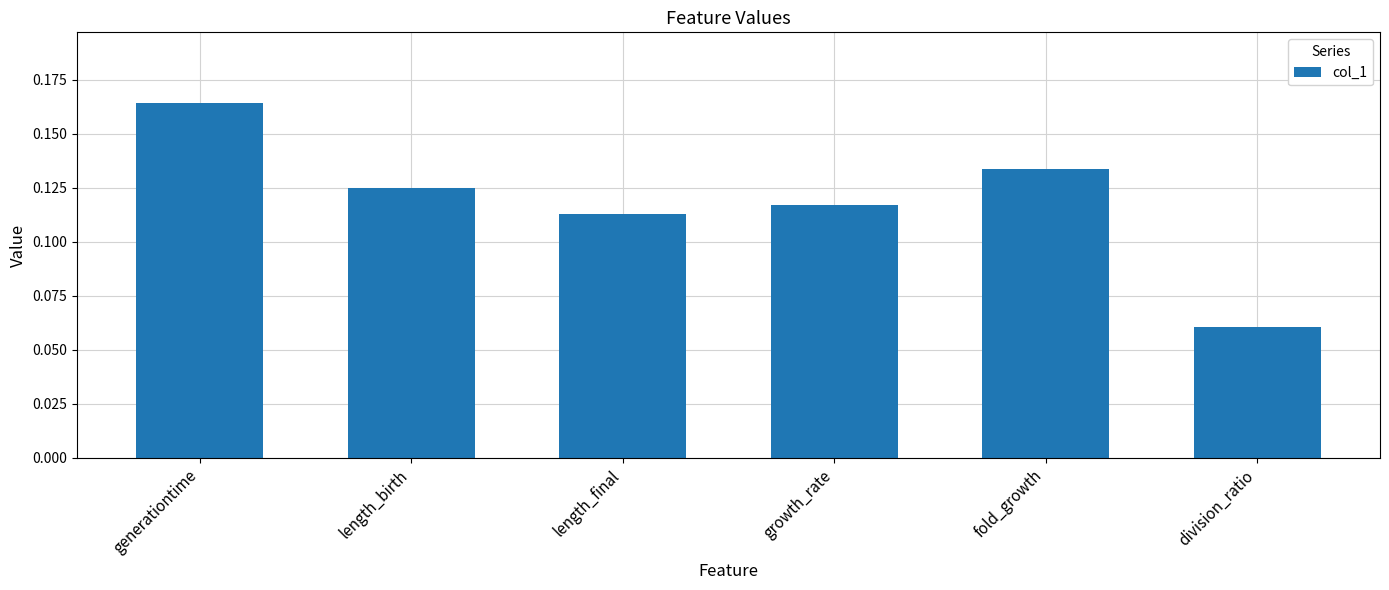

True or false: the data shows 0.0 at length_birth.

False